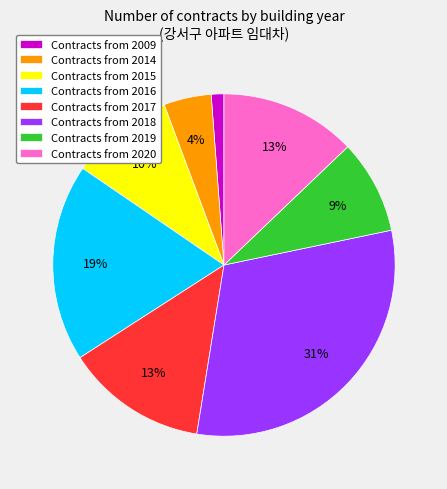

True or false: Contracts from 2019 accounts for 9% of the total.

True